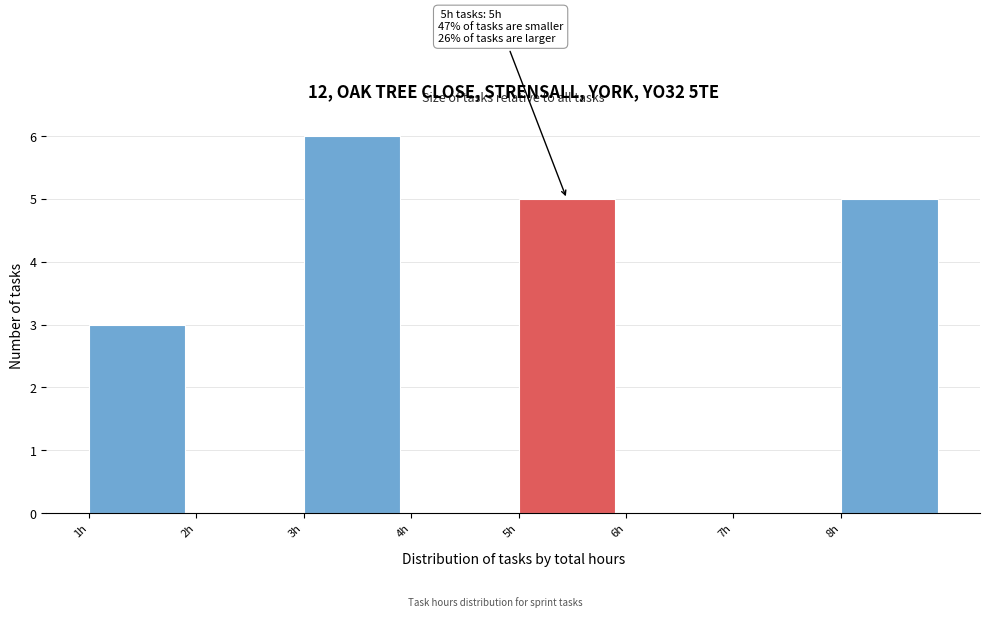

Over which range of the x-axis is the bar tallest?

3 to 4